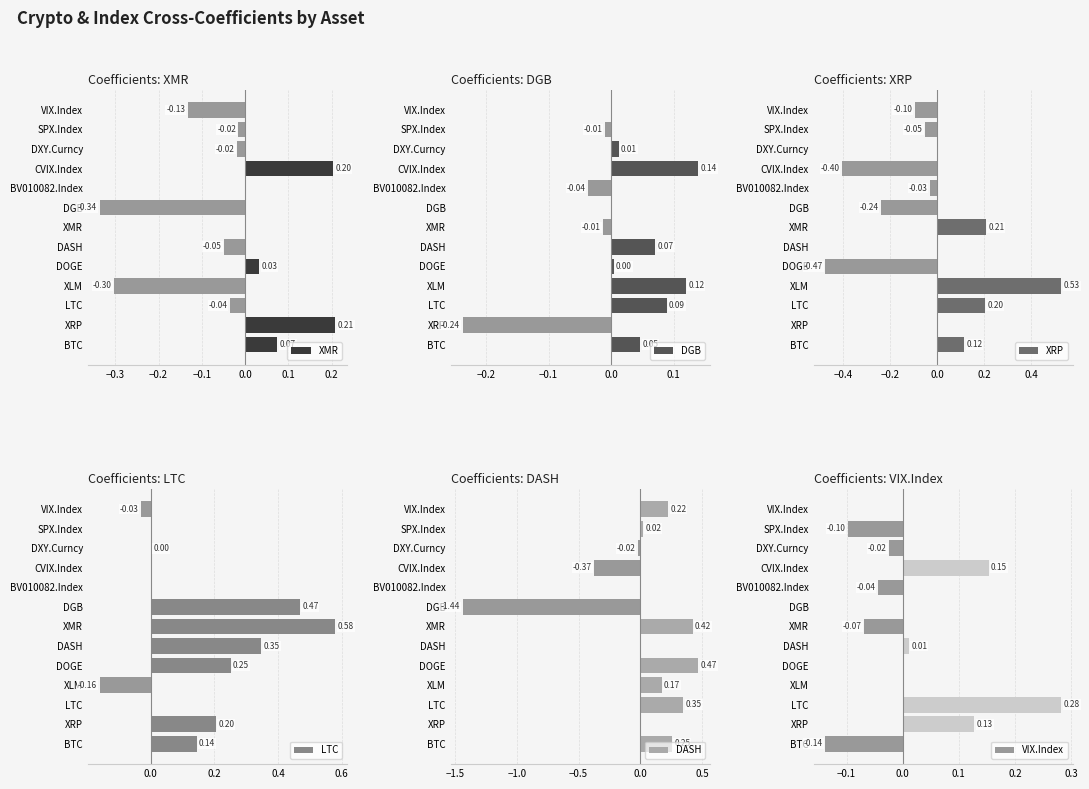

Rank the series by their maximum value, from highest to lowest.

LTC, XRP, DASH, VIX.Index, XMR, DGB